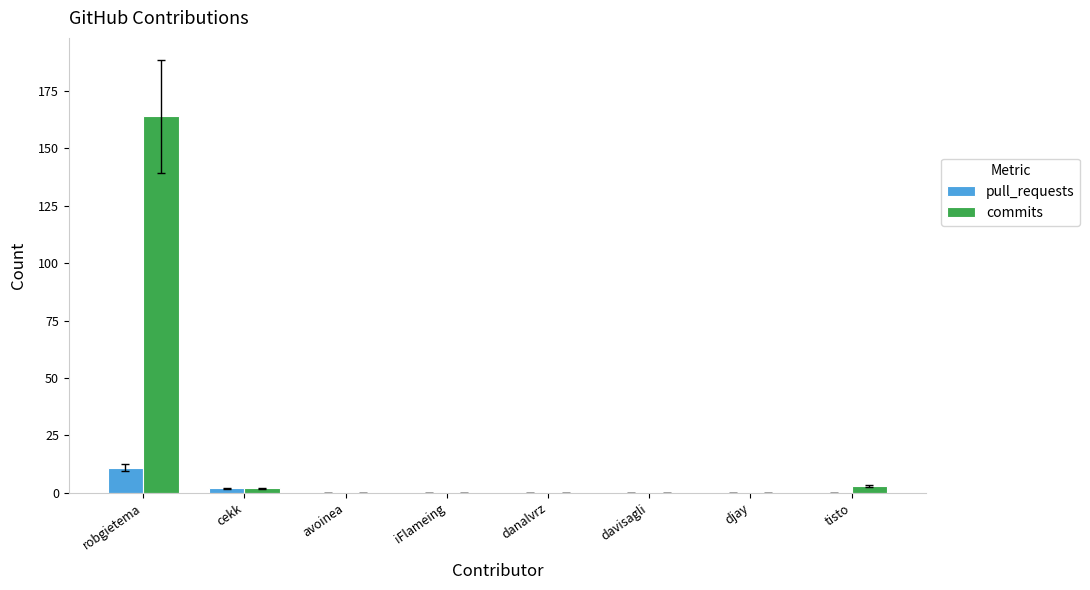

Count the pull_requests values in the range 0 to 2.

7